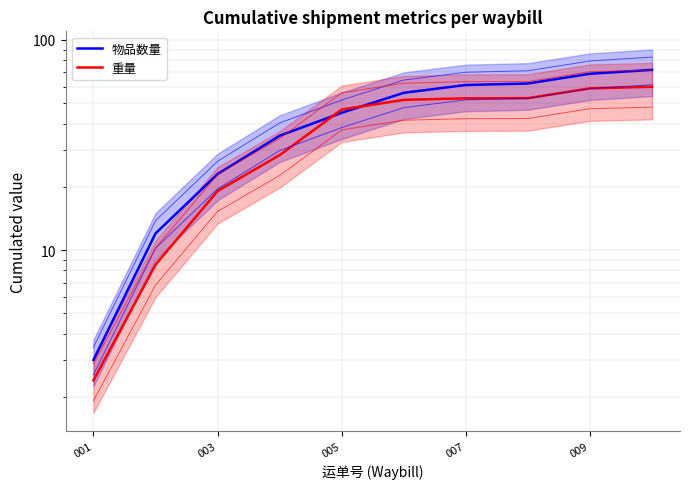

What are all the series names shown in the legend?

物品数量, 重量